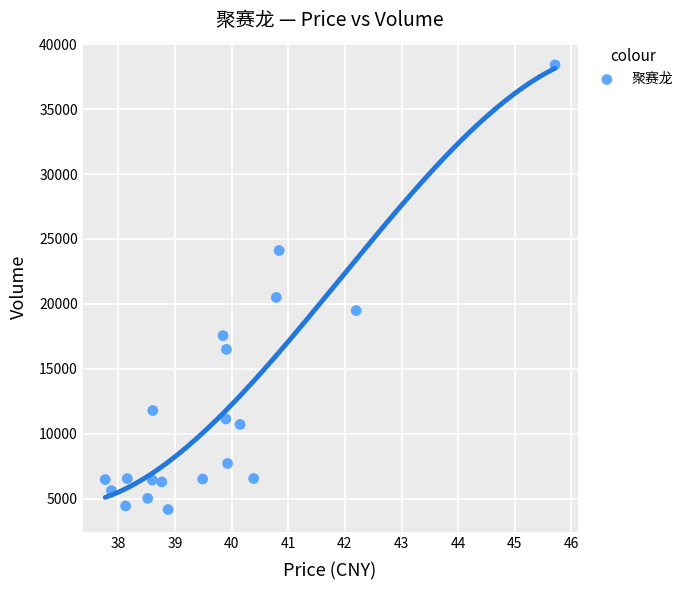

What is the range of Y values (max minus min)?

34245